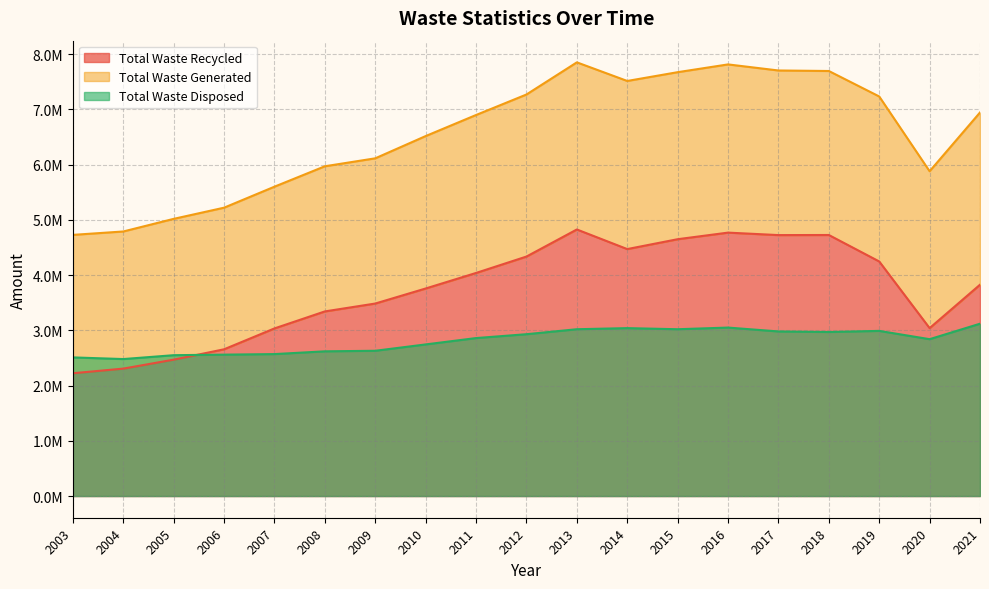

Where is Total Waste Generated nearest to the value 6289850?

2009